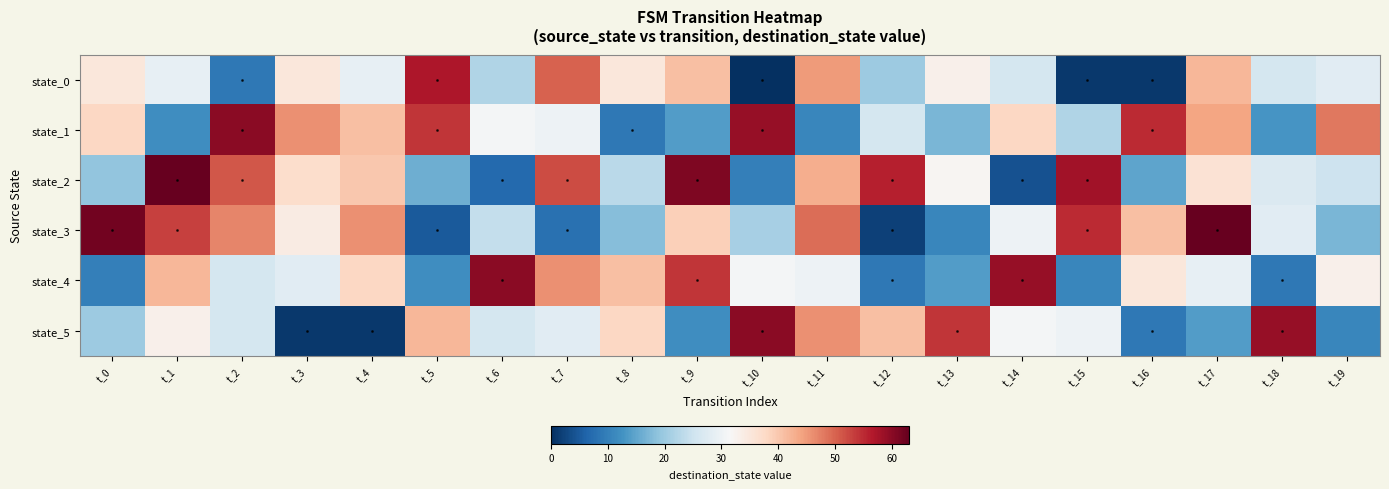

What is the maximum value shown in the chart?

63